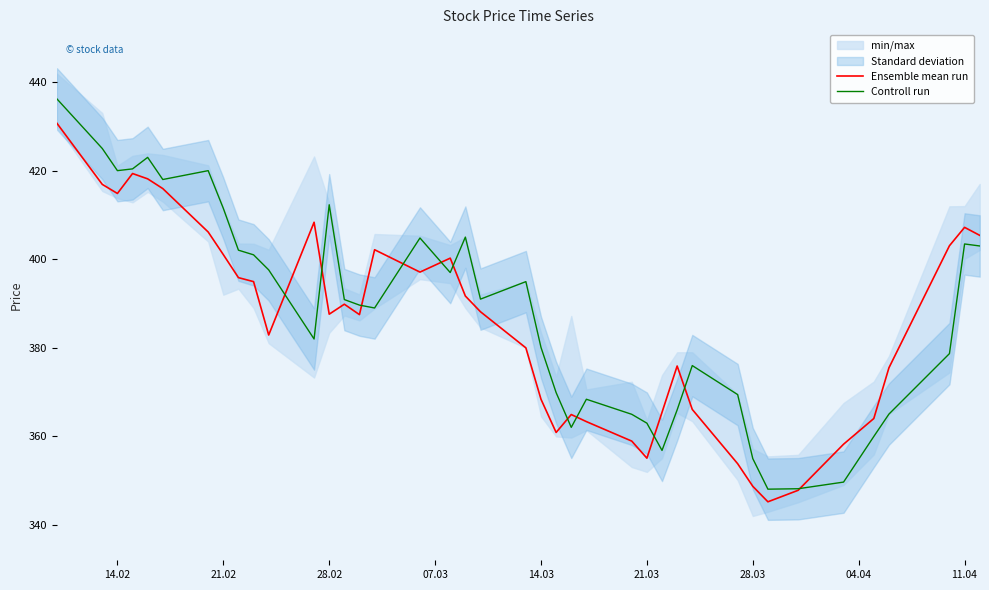

The value of Ensemble mean run at 14.03 is 368.4. True or false?

True